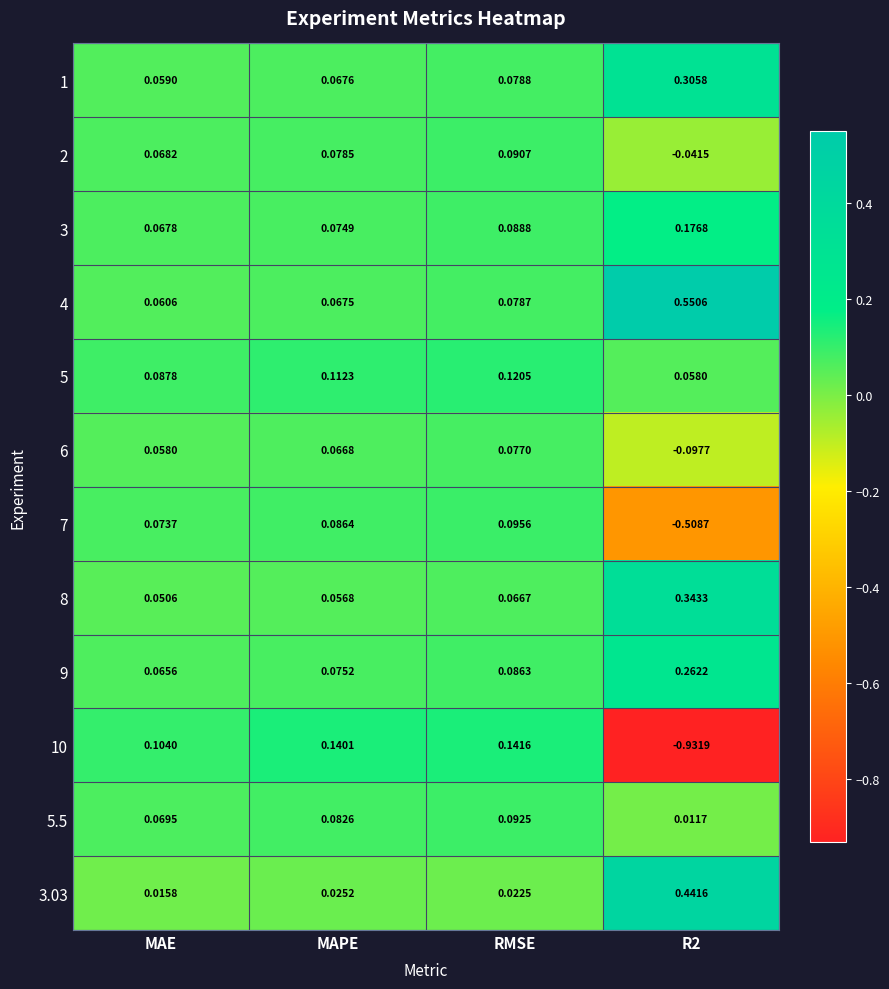

Rank the series by their maximum value, from lowest to highest.

6, 2, 5.5, 7, 5, 10, 3, 9, 1, 8, 3.03, 4